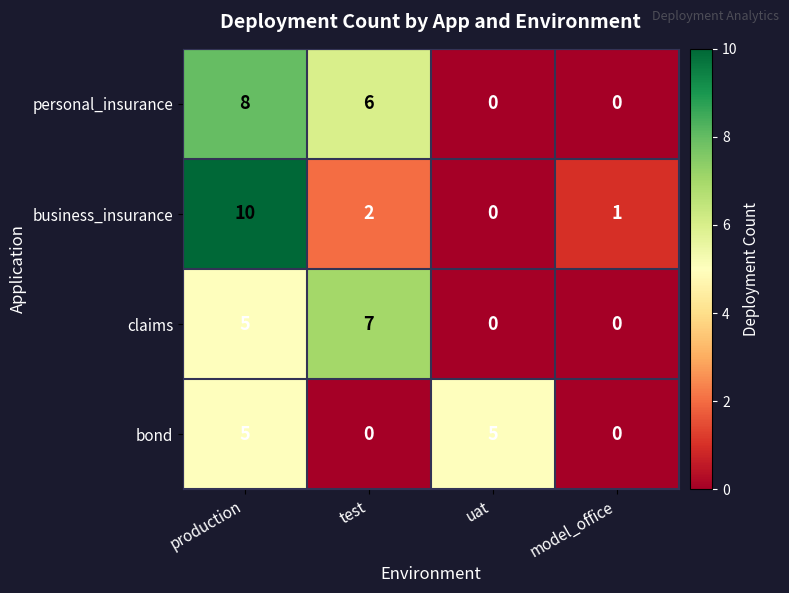

Between production and model_office, which series saw the biggest shift?

business_insurance